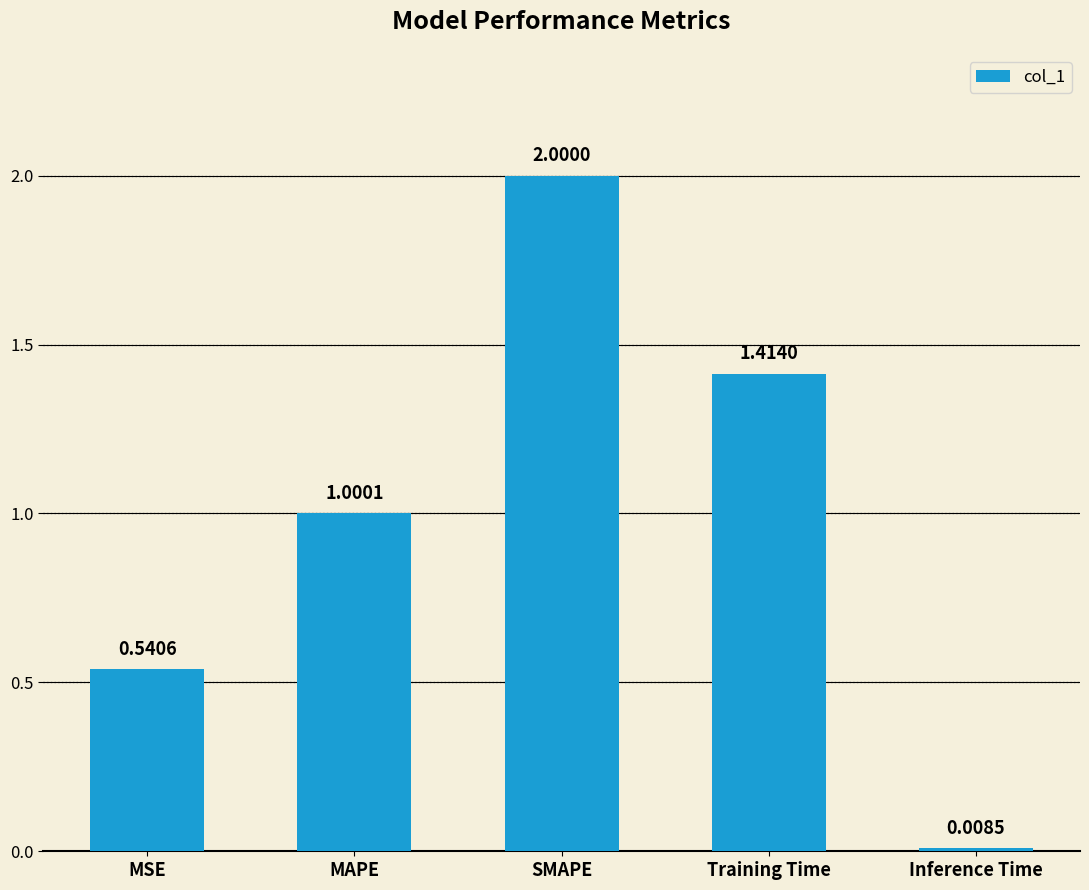

Between MAPE and SMAPE, which is larger?

SMAPE